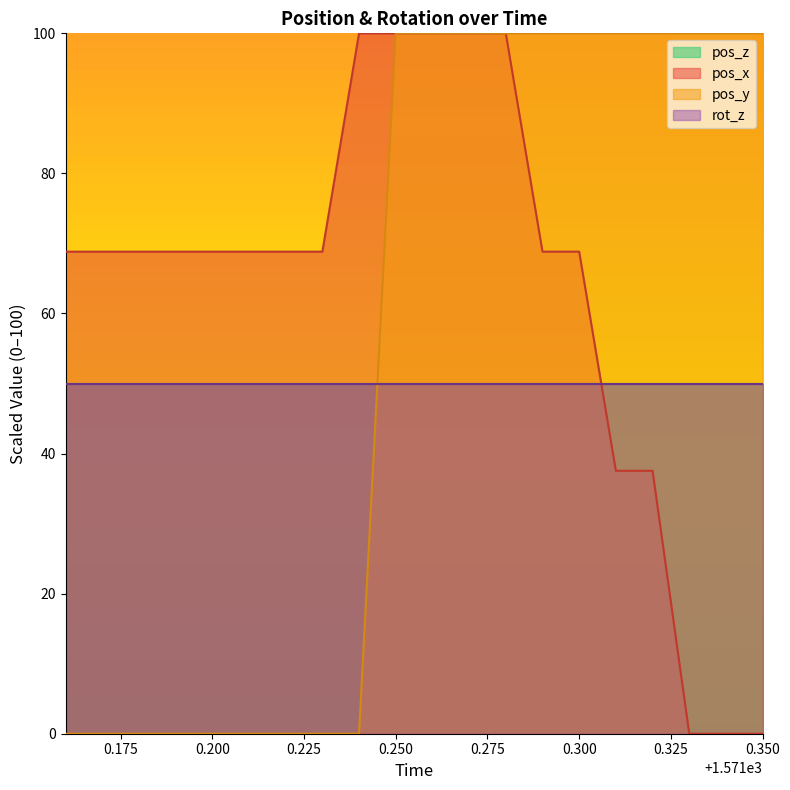

Which has a higher value, 1571.33 or 1571.35?

1571.33